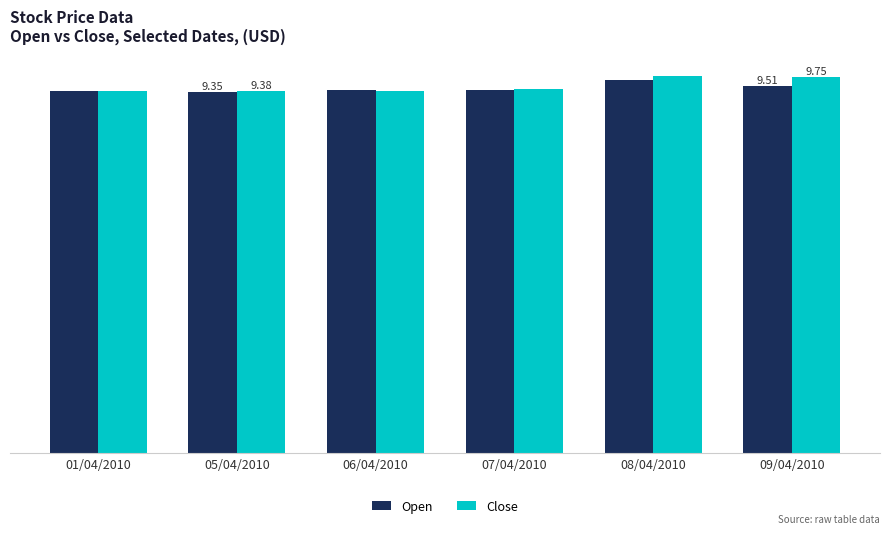

Between 01/04/2010 and 07/04/2010, which series saw the biggest shift?

Close